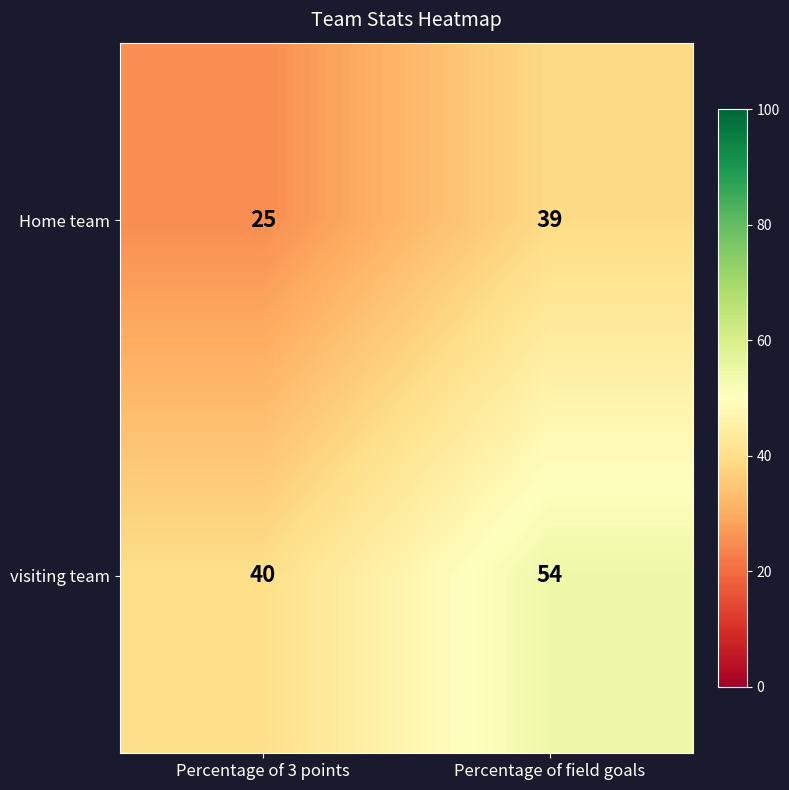

What is the sum of the Home team values at Percentage of field goals and Percentage of 3 points?

64